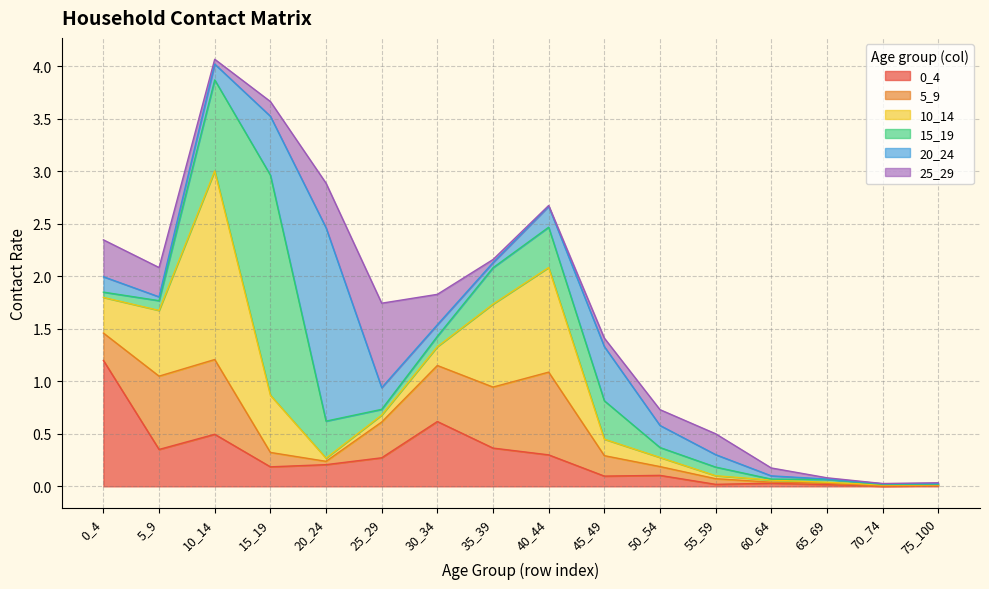

How many interior local valleys does the 5_9 series have?

3